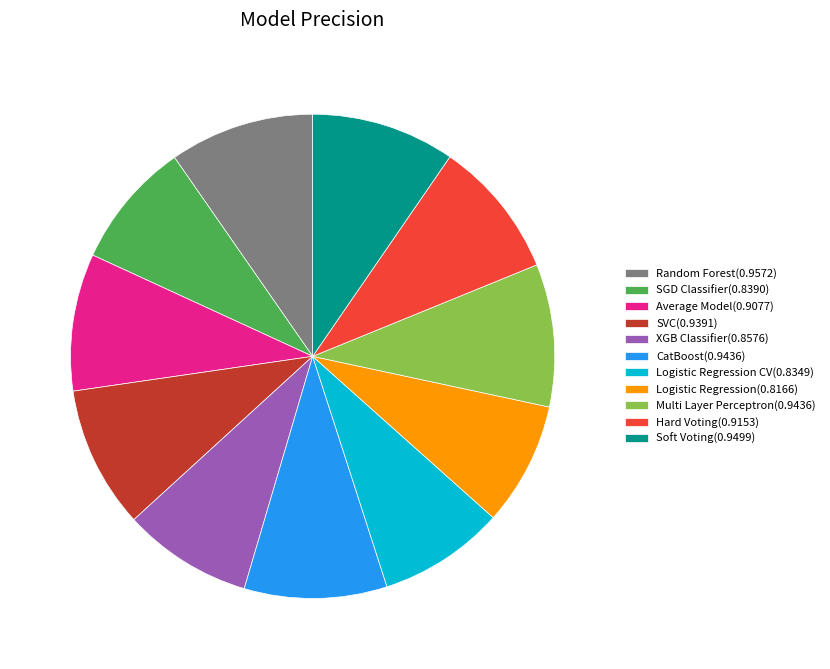

The Logistic Regression CV(0.8349) slice represents 8% of the pie. True or false?

True